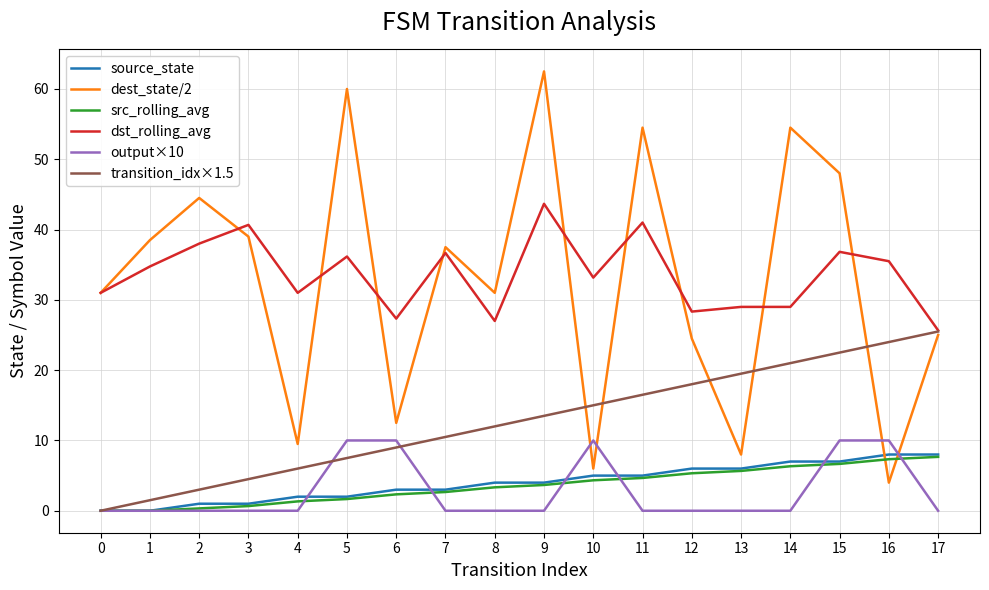

Is the value of source_state at 0 greater than the value of transition_idx×1.5 at 7?

No